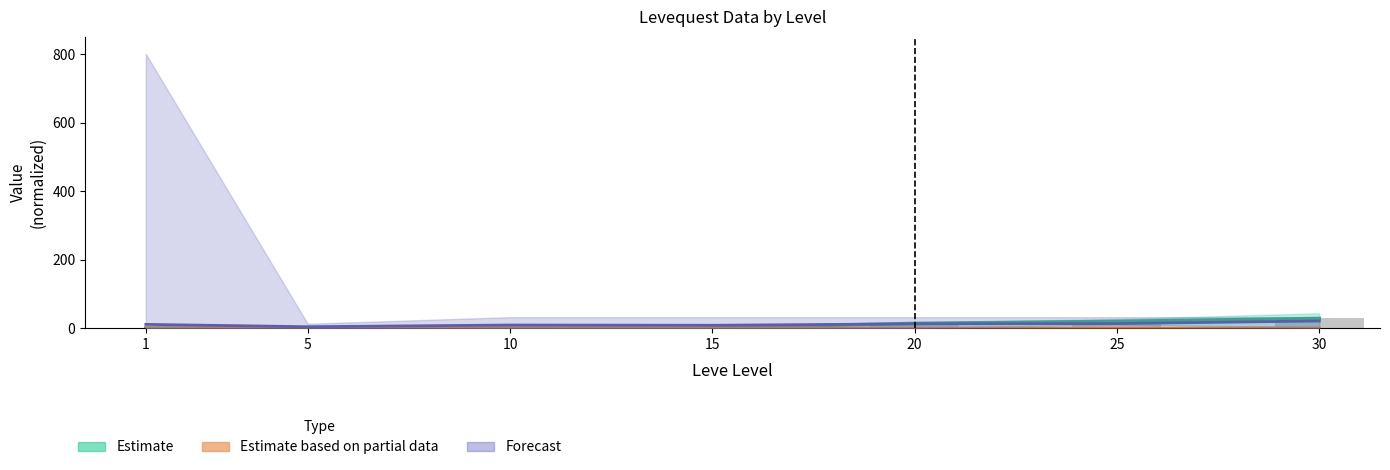

Rank the categories by value from highest to lowest.

30, 25, 20, 15, 5, 1, 10